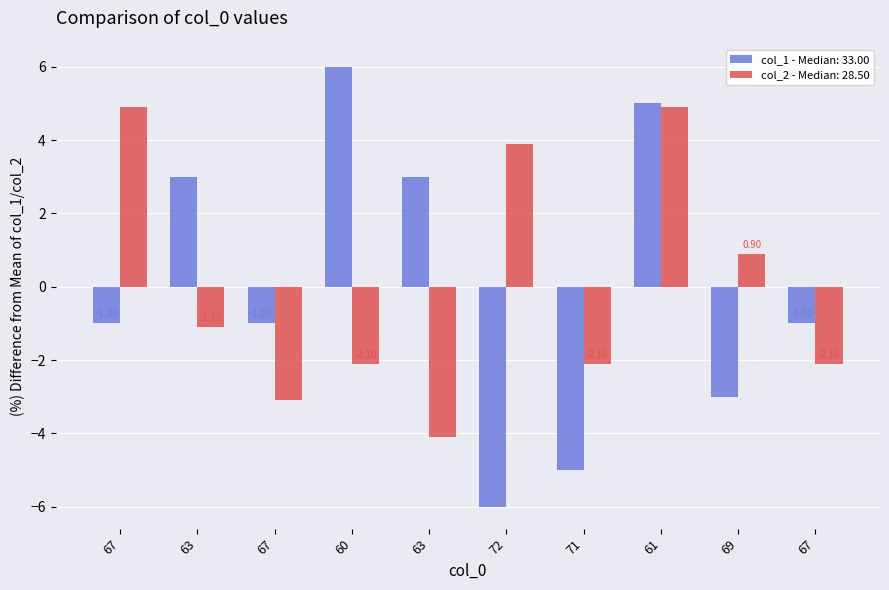

How many bars are there in each group?

2